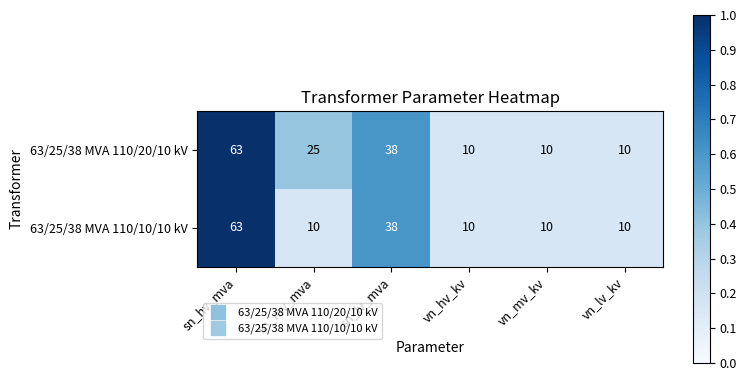

How many 63/25/38 MVA 110/10/10 kV values are between 10 and 38?

5